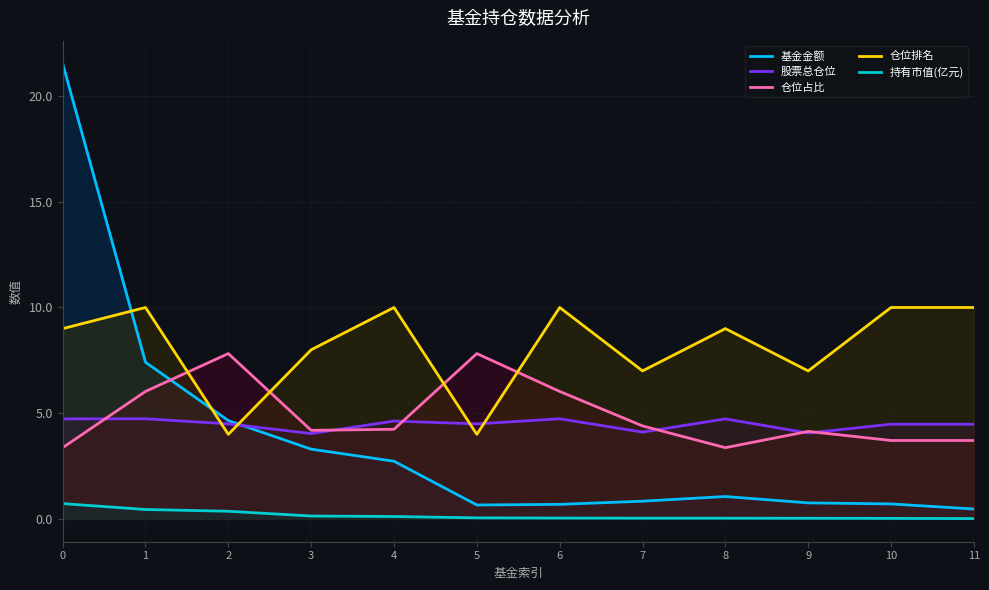

What is the difference between the maximum and second lowest values in the 仓位占比 series?

4.5